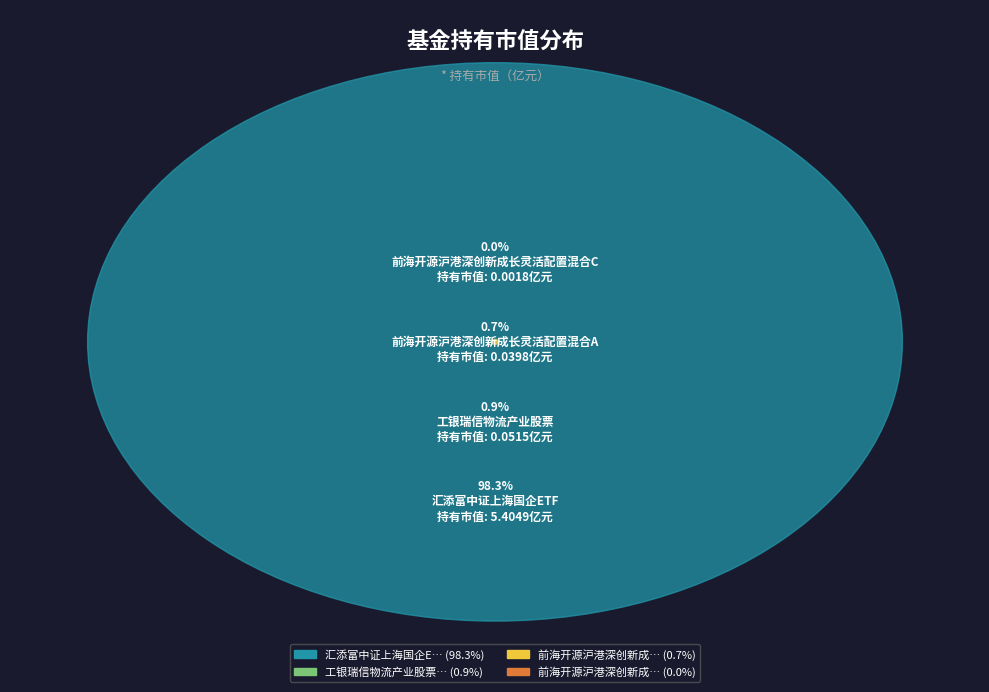

Between 前海开源沪港深创新成长灵活配置混合C and 工银瑞信物流产业股票, which is larger?

工银瑞信物流产业股票